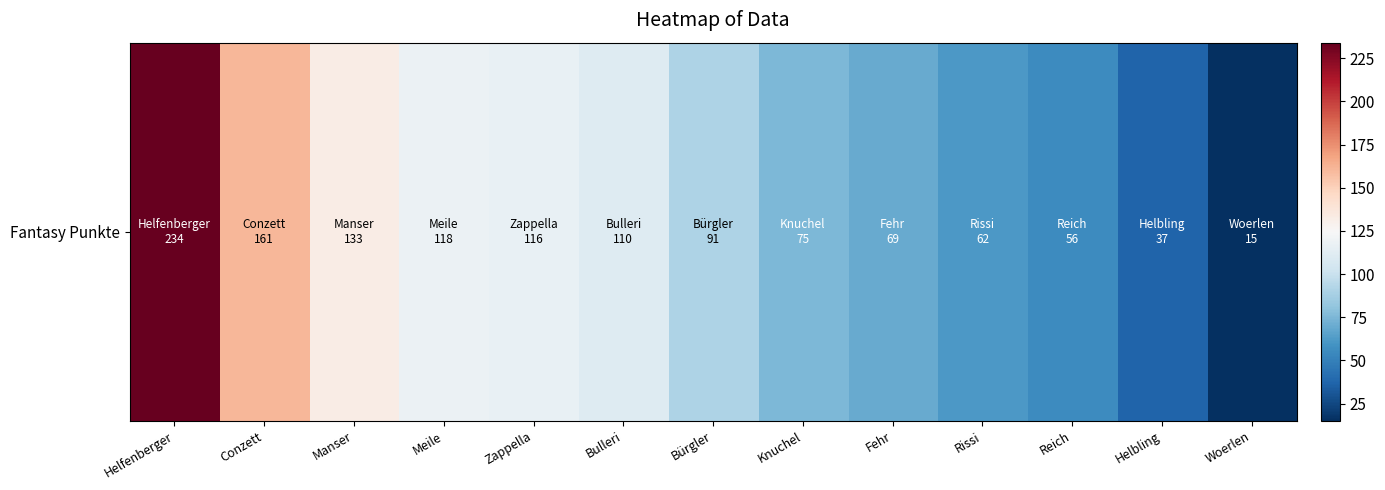

What is the ratio of the value at Bulleri to the value at Conzett?

0.7